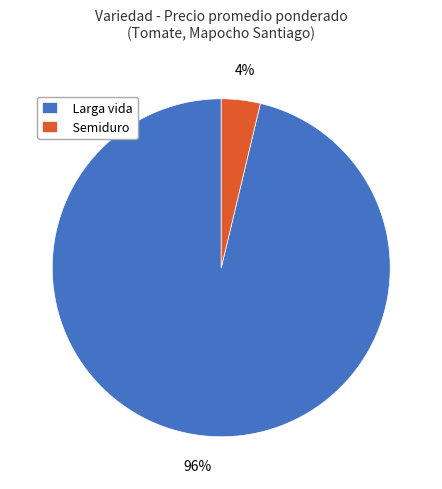

Which category has the smallest portion of the pie?

Semiduro